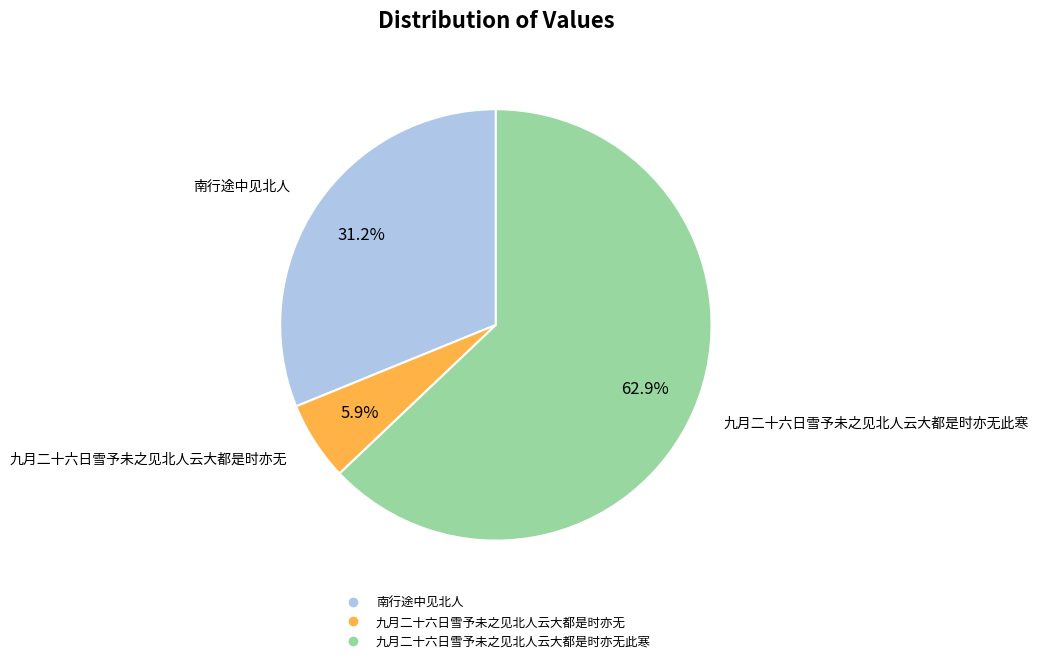

Is there a majority slice in this chart?

Yes